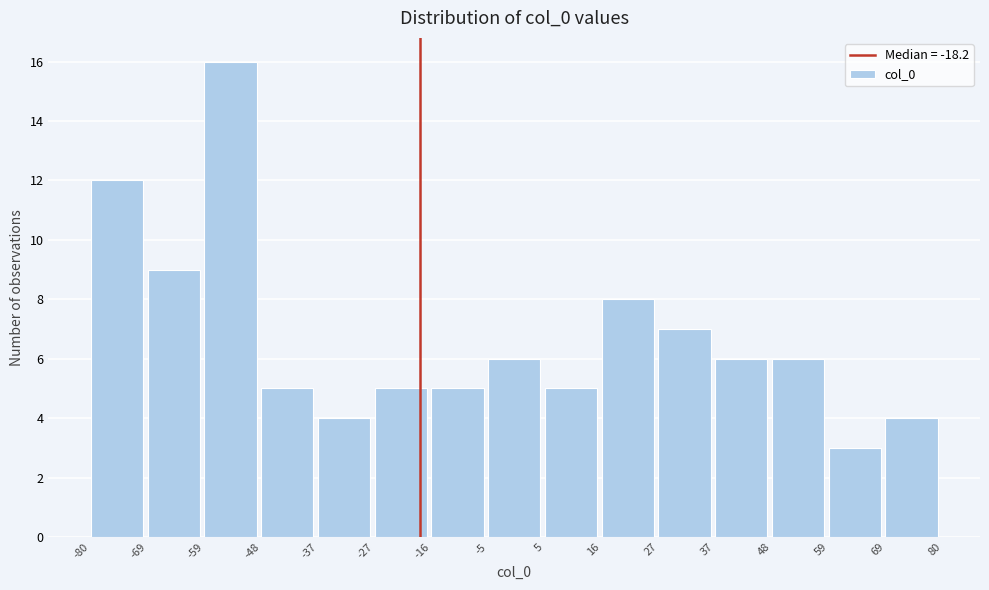

Reading left to right, transcribe this chart: for each bar, give the range it covers on the x-axis and its height. The values are not printed on the chart, so give them approximately, as read against the axis.

-80 to -69: 12
-69 to -59: 9
-59 to -48: 16
-48 to -37: 5
-37 to -27: 4
-27 to -16: 5
-16 to -5: 5
-5 to 5: 6
5 to 16: 5
16 to 27: 8
27 to 37: 7
37 to 48: 6
48 to 59: 6
59 to 69: 3
69 to 80: 4